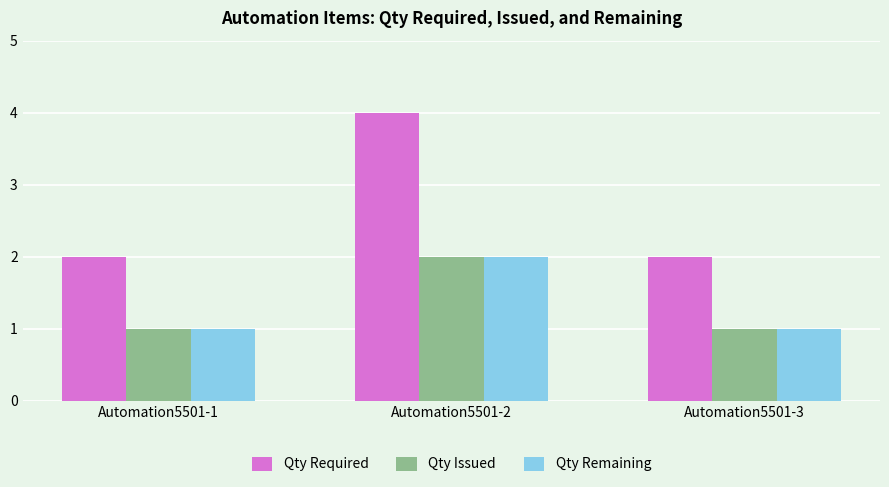

What is the total value across all series at Automation5501-3?

4